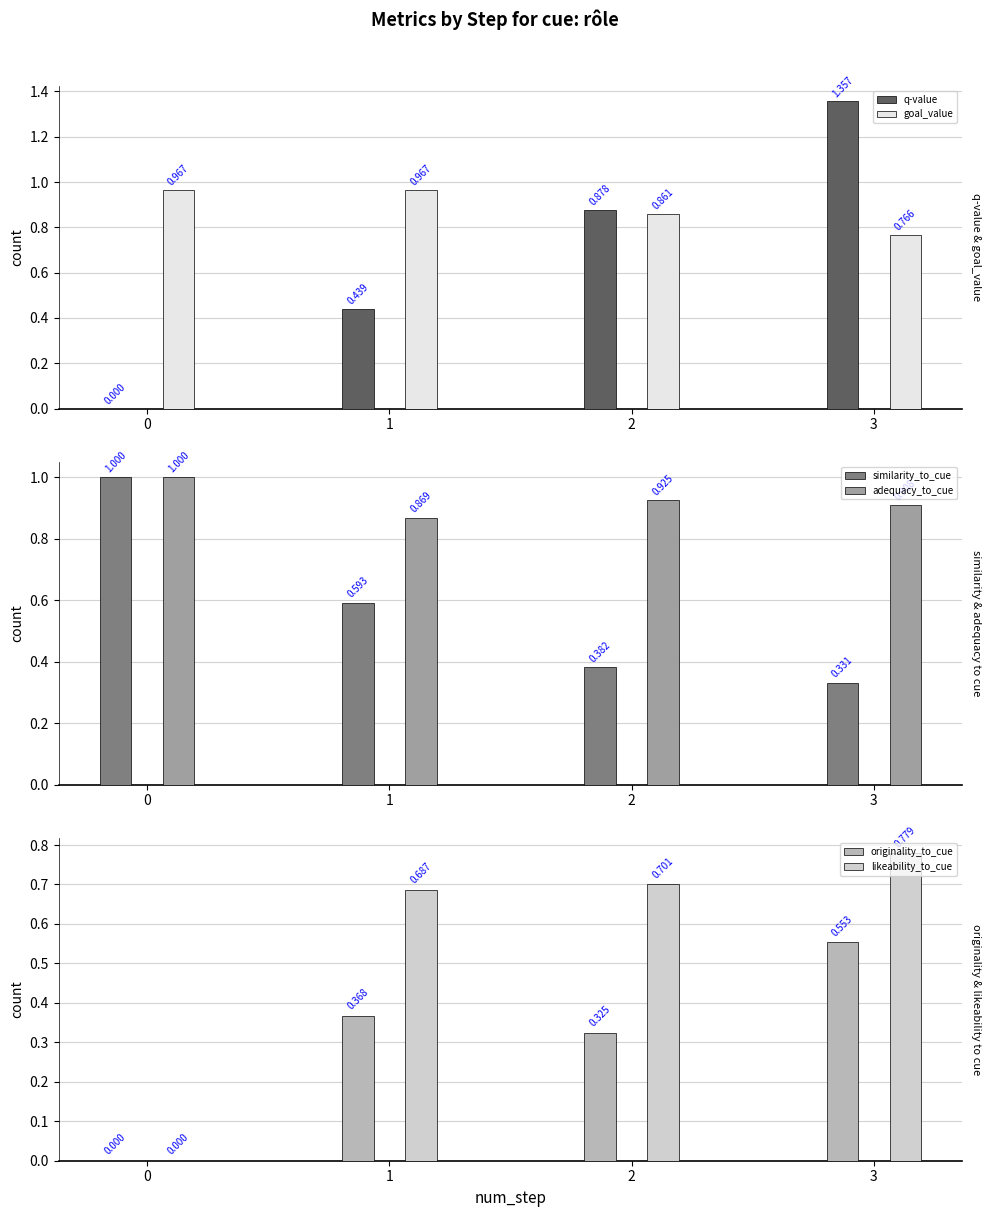

At which category is the sum across all series the highest?

3